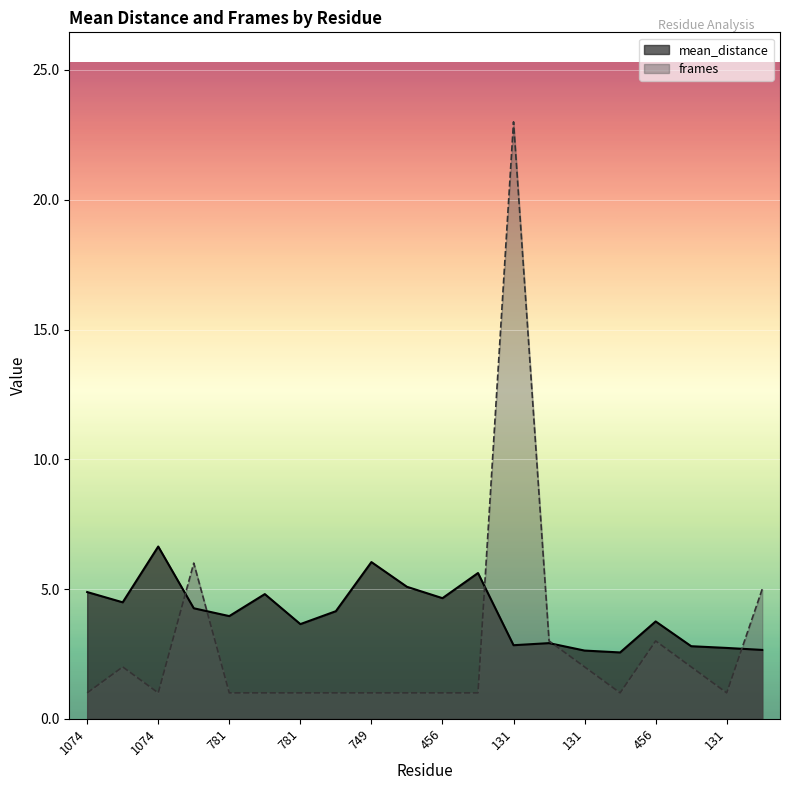

After their last crossing, which series has the higher values: mean_distance or frames?

frames